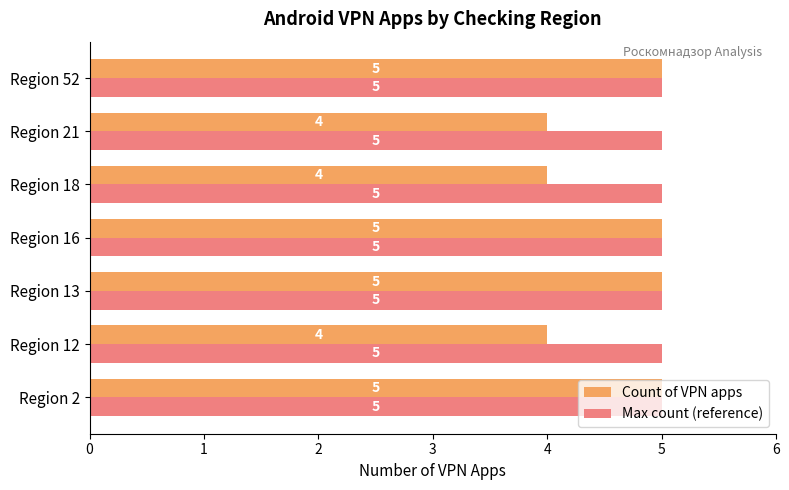

Which series has the largest range (max minus min)?

Count of VPN apps